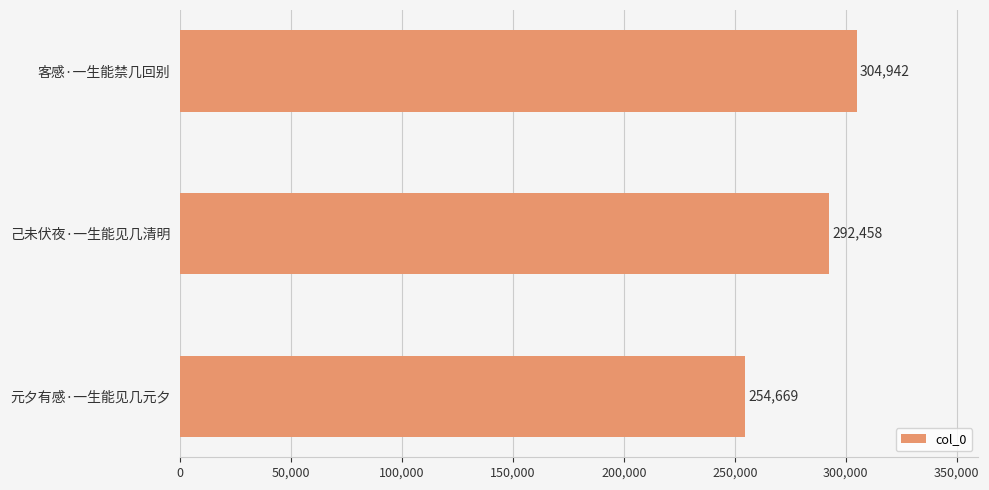

What is the change in value from 己未伏夜·一生能见几清明 to 客感·一生能禁几回别?

+12484